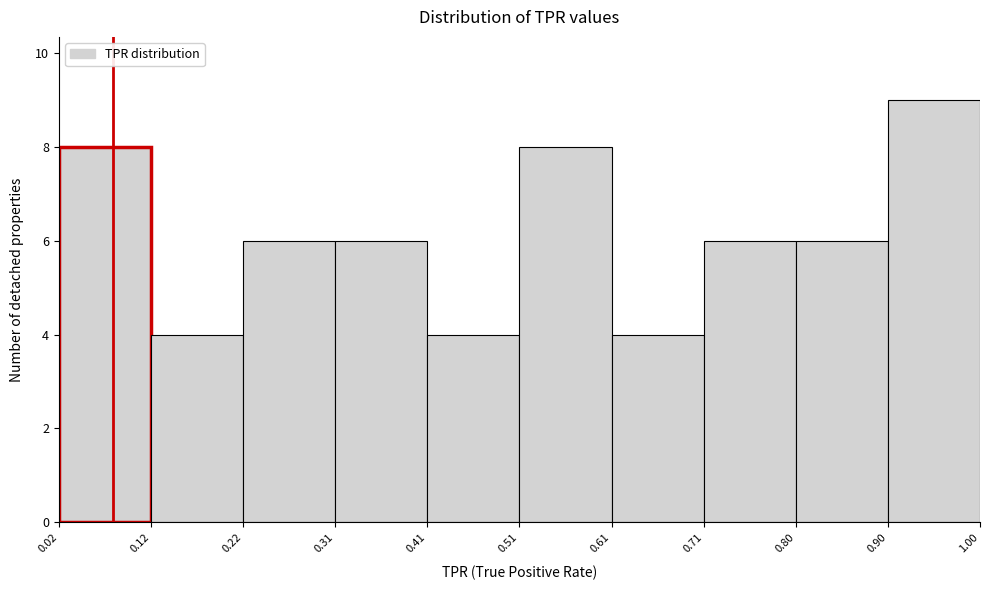

Reading left to right, list every bar in this chart as the range it spans on the x-axis followed by its height. The values are not printed on the chart, so give them approximately, as read against the axis.

0.02 to 0.12: 8
0.12 to 0.22: 4
0.22 to 0.31: 6
0.31 to 0.41: 6
0.41 to 0.51: 4
0.51 to 0.61: 8
0.61 to 0.71: 4
0.71 to 0.80: 6
0.80 to 0.90: 6
0.90 to 1.00: 9